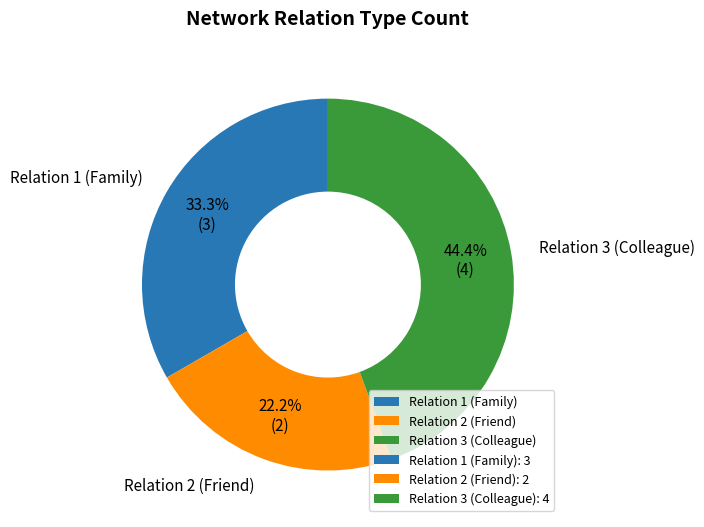

Combined, what portion of the pie is Relation 3 (Colleague) and Relation 2 (Friend)?

66.7%